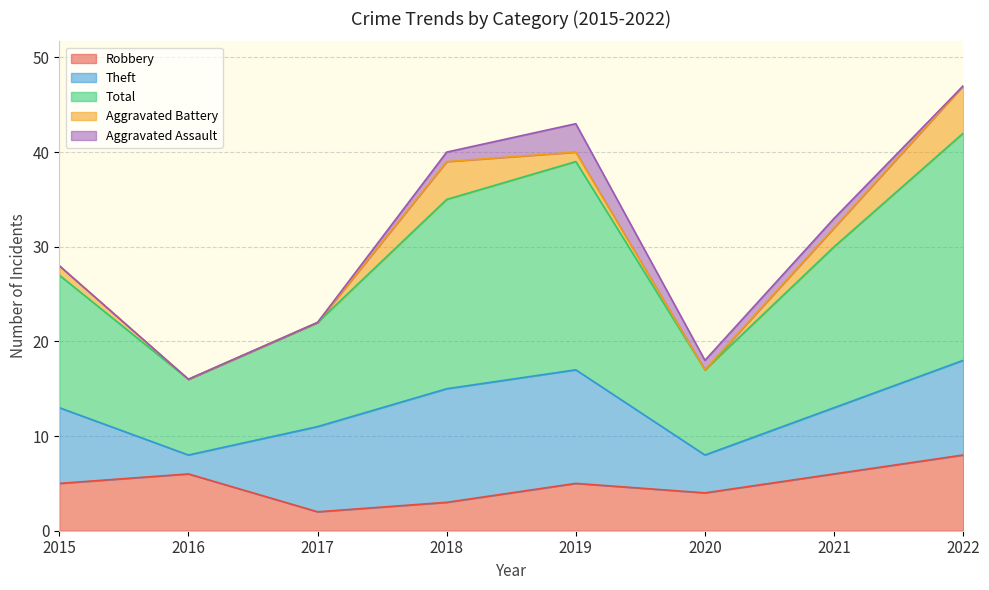

True or false: Theft has a value of 3 at 2016.

False